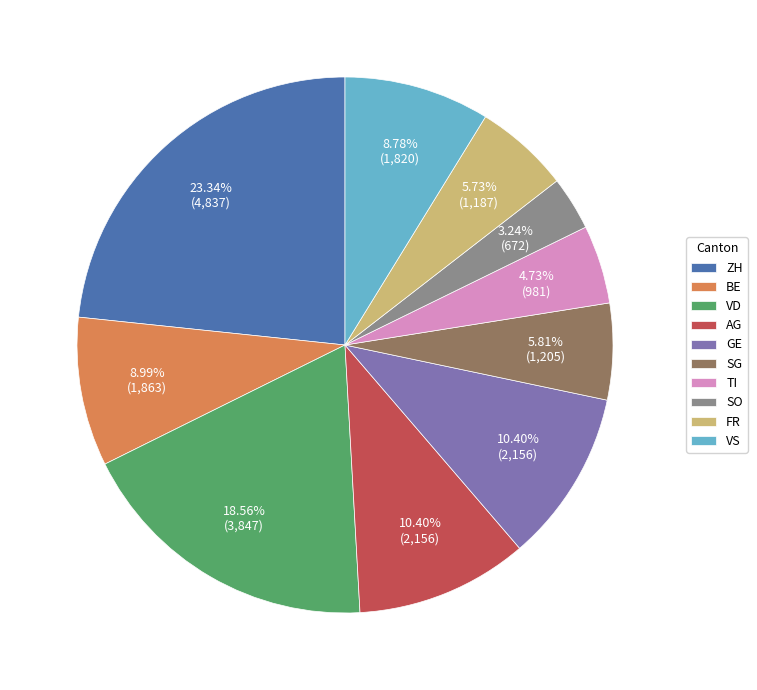

Between GE and SG, which is larger?

GE